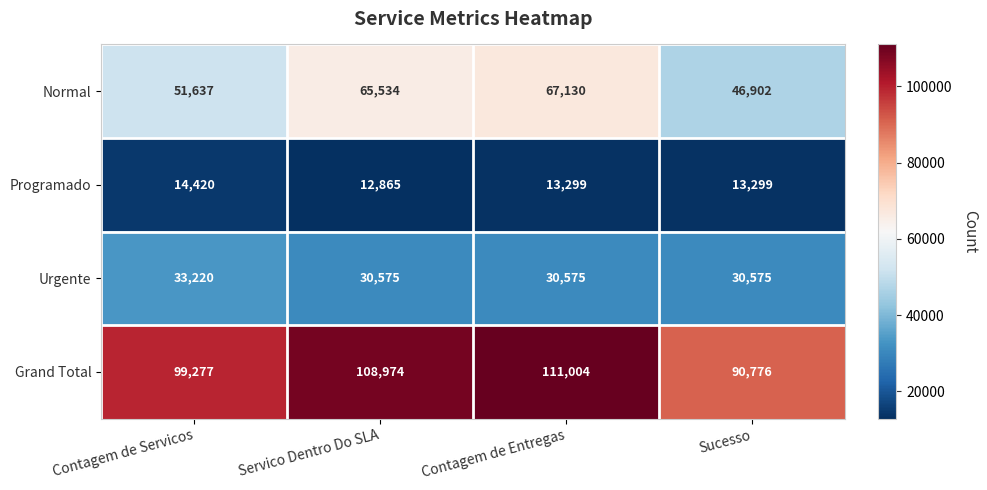

True or false: Urgente has a value of 49990 at Servico Dentro Do SLA.

False